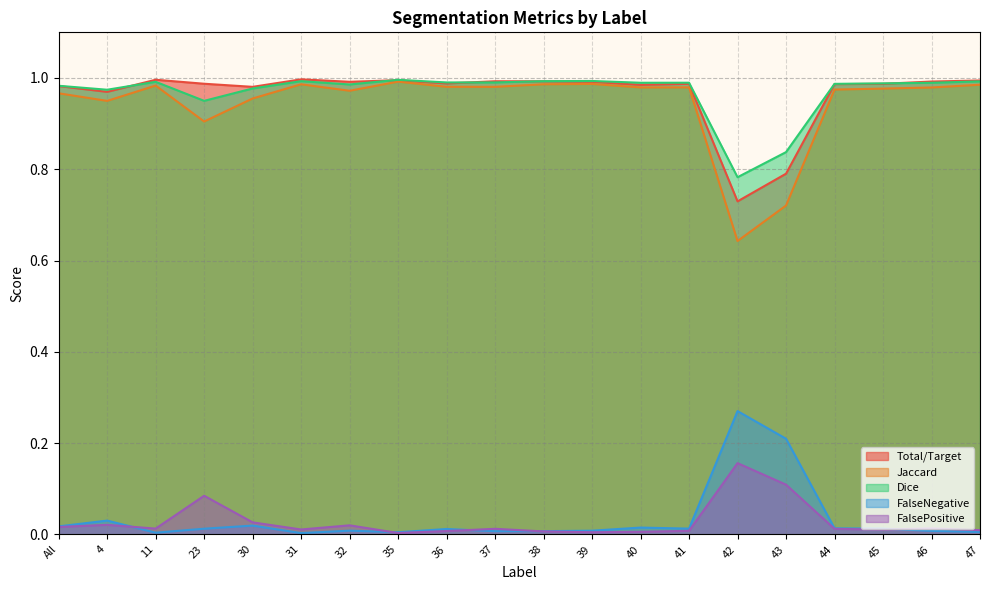

What is the total value across all series at 41?

3.0